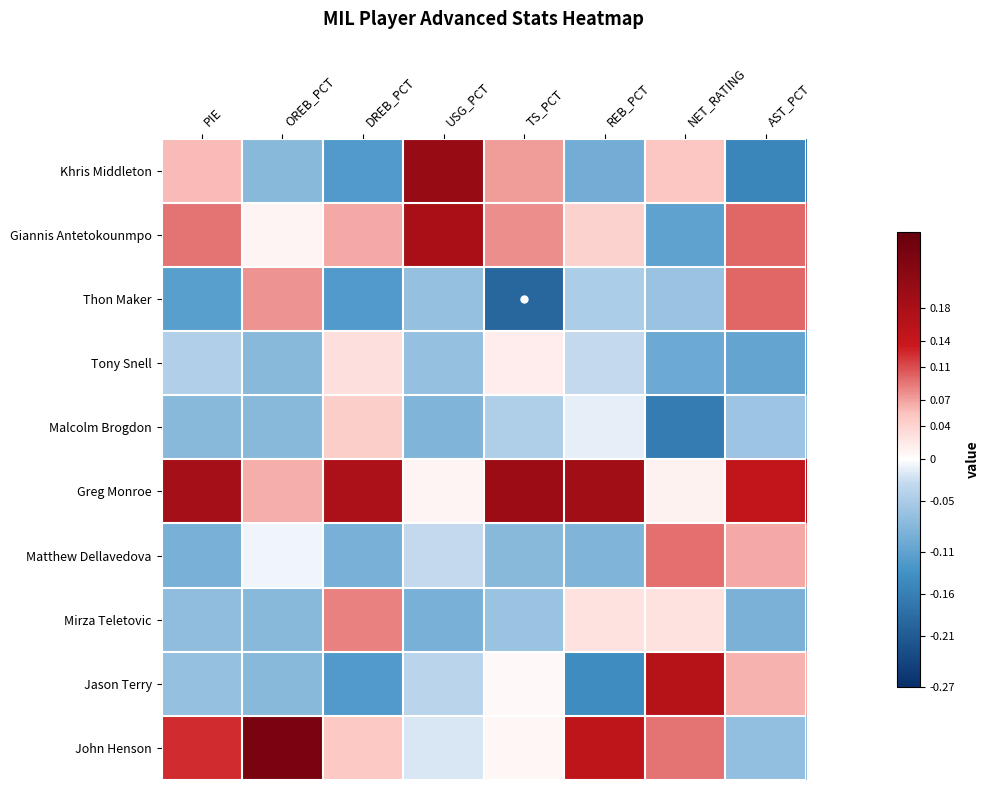

What is the smallest value displayed?

-0.2